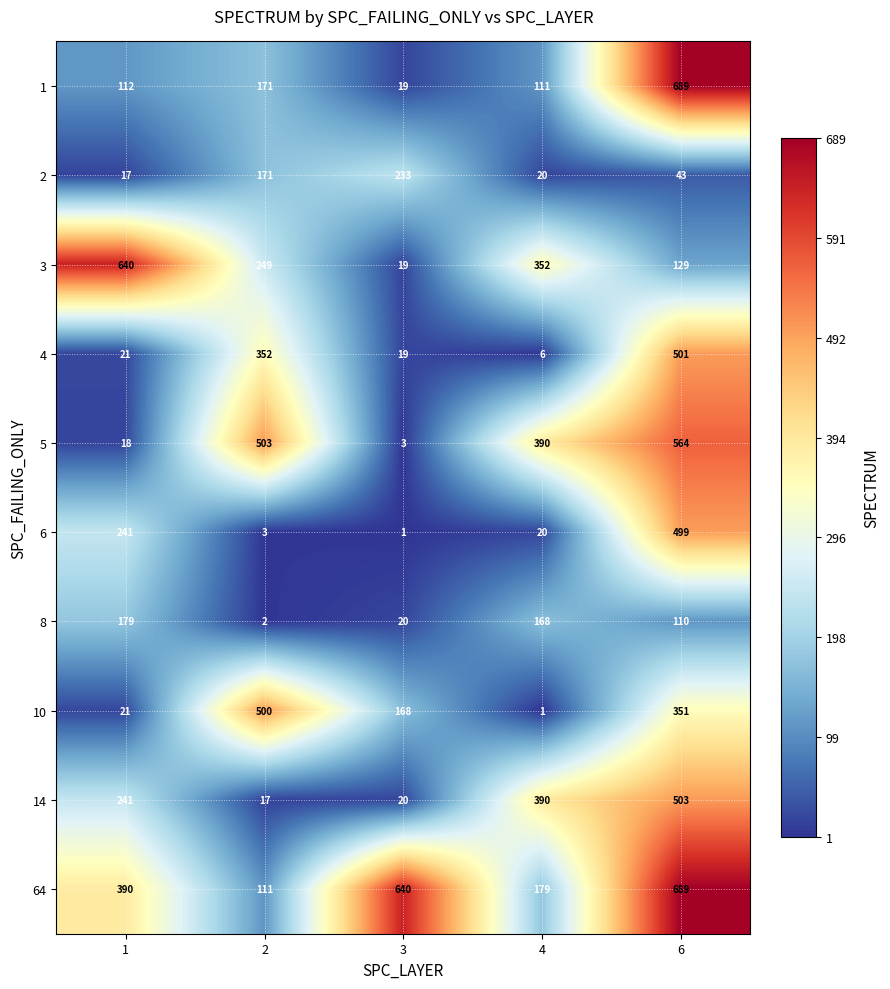

List the labels in order of 4 value, smallest first.

4, 3, 1, 2, 6